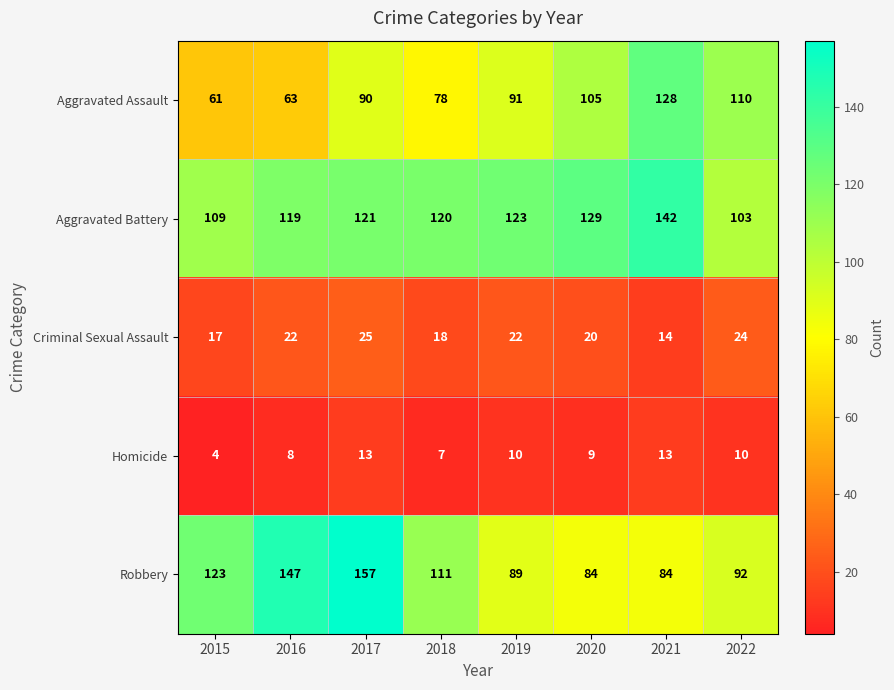

The Aggravated Assault series shows 26 at 2019. True or false?

False